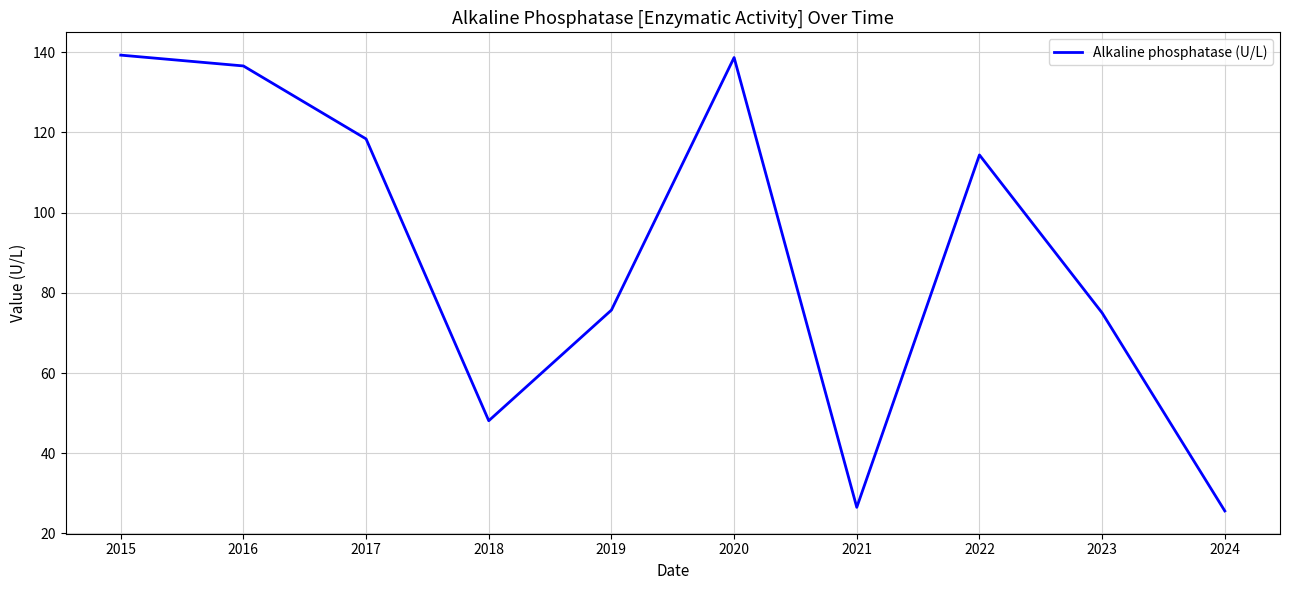

What is the change in value from 2020 to 2021?

-112.2